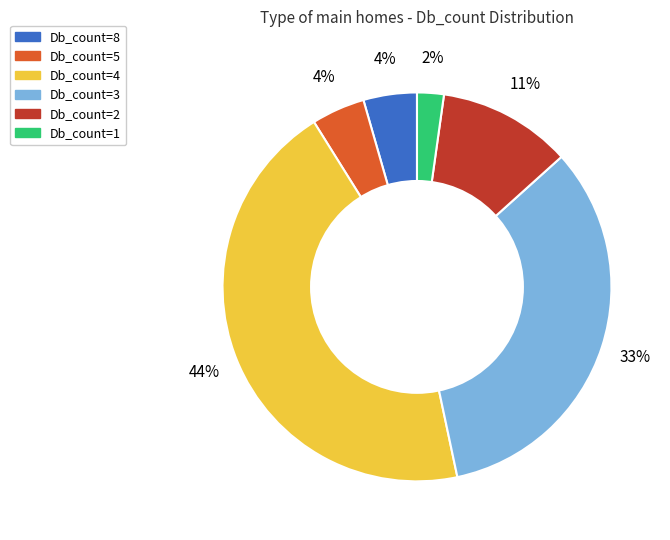

The Db_count=2 slice represents 1% of the pie. True or false?

False